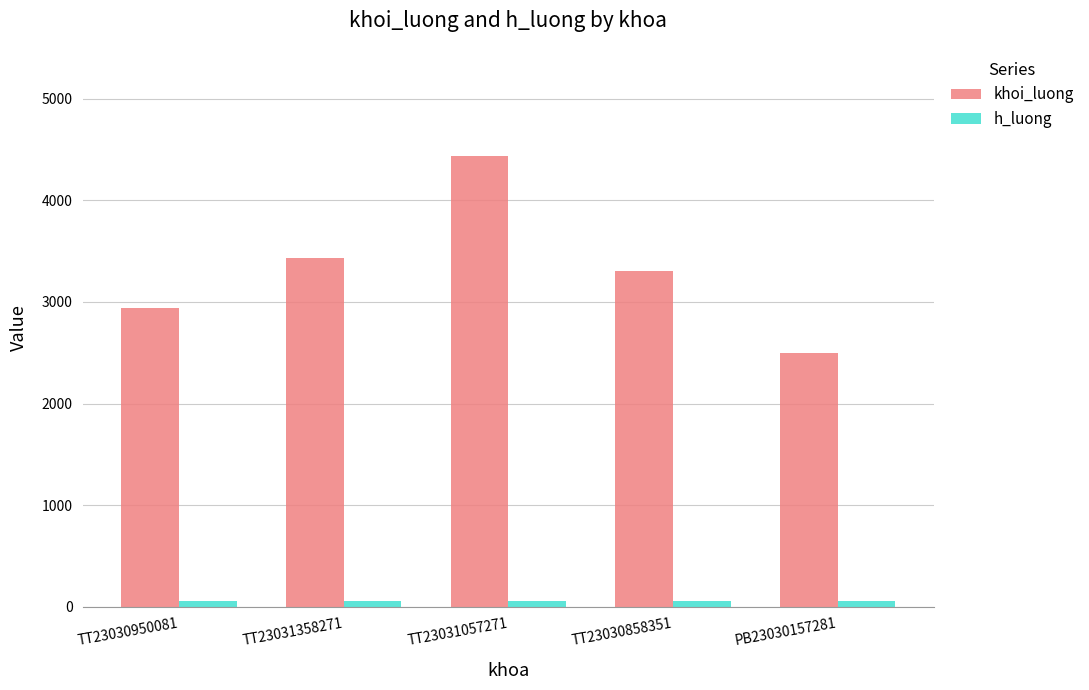

Which series has the largest range (max minus min)?

khoi_luong